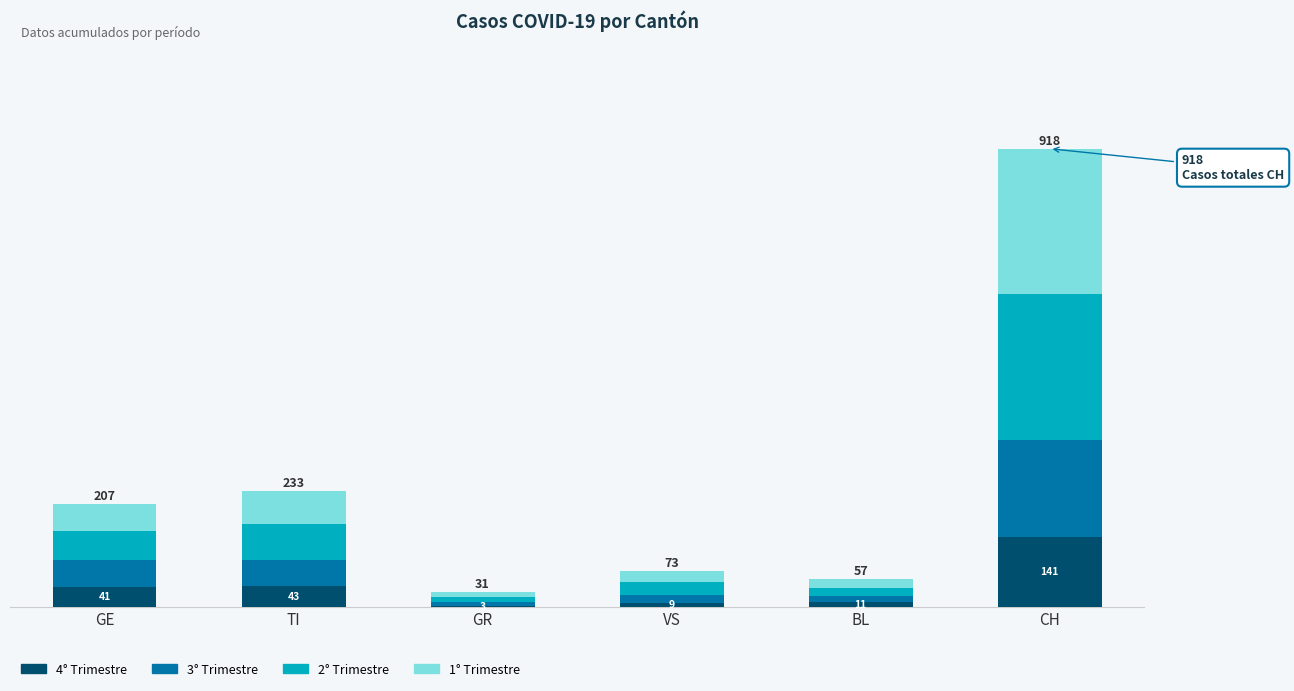

At which category is the sum across all series the highest?

CH